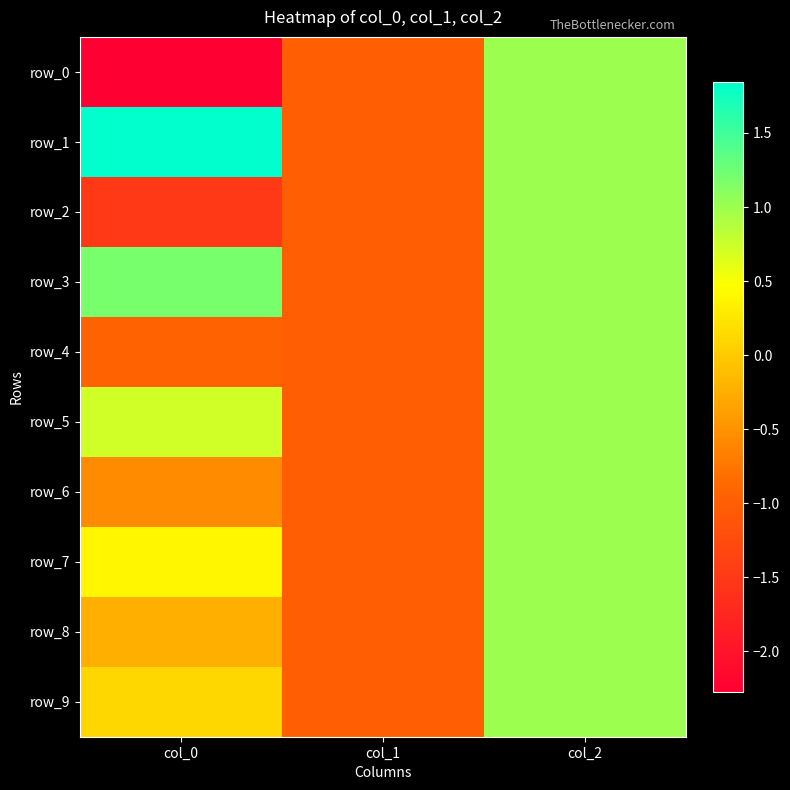

At col_0, list the series in order from largest to smallest.

row_1, row_3, row_5, row_7, row_9, row_8, row_6, row_4, row_2, row_0